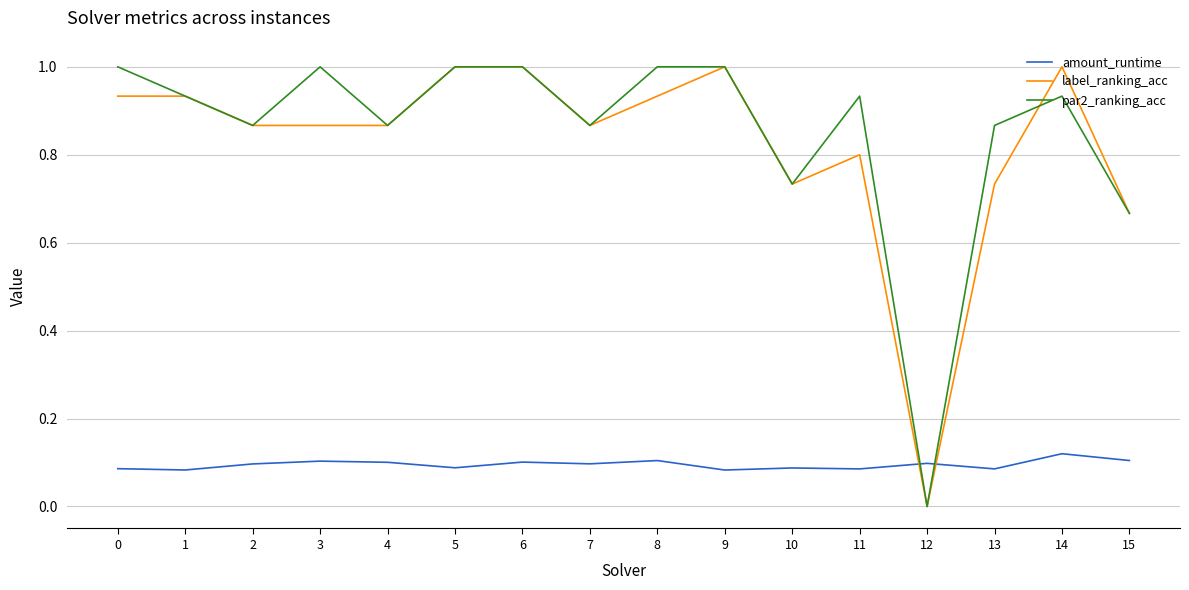

After their last crossing, which series has the higher values: label_ranking_acc or amount_runtime?

label_ranking_acc